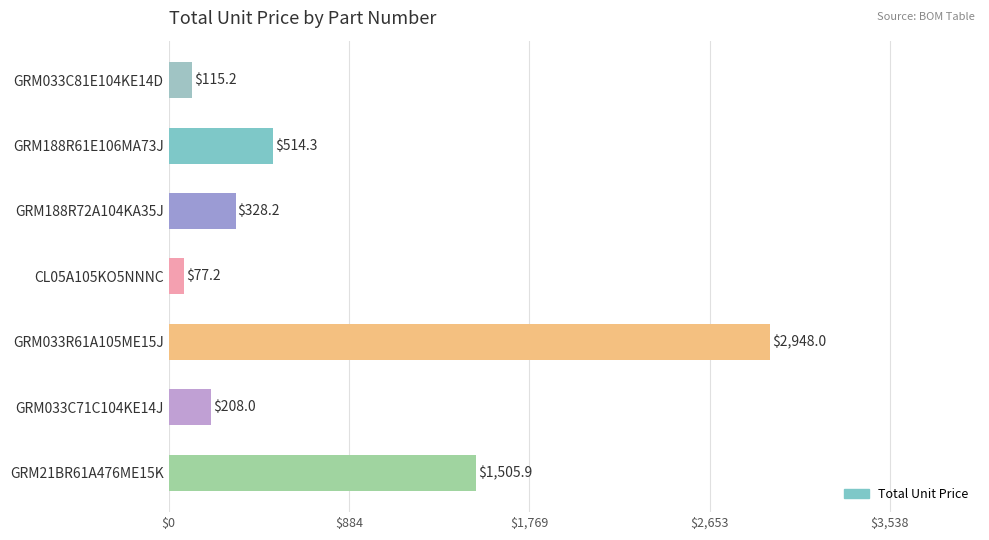

What is the label of the 1st bar from the bottom?

GRM21BR61A476ME15K